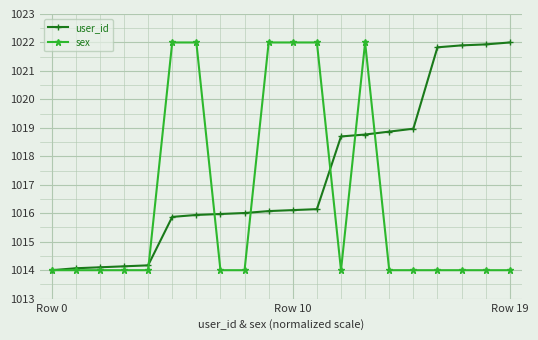

At how many categories does at least one series exceed 1015?

15